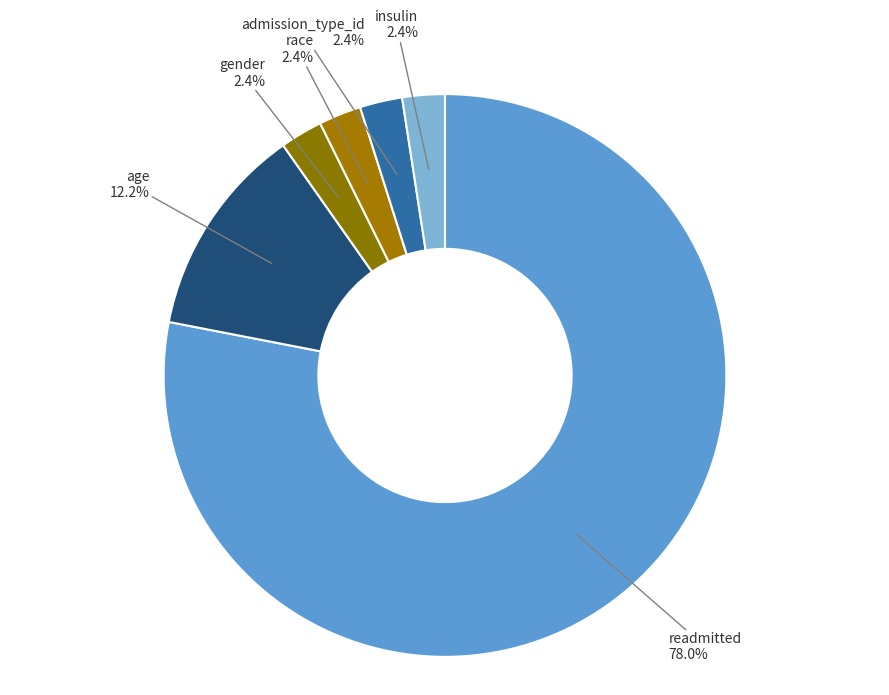

How many segments does this pie chart have?

6